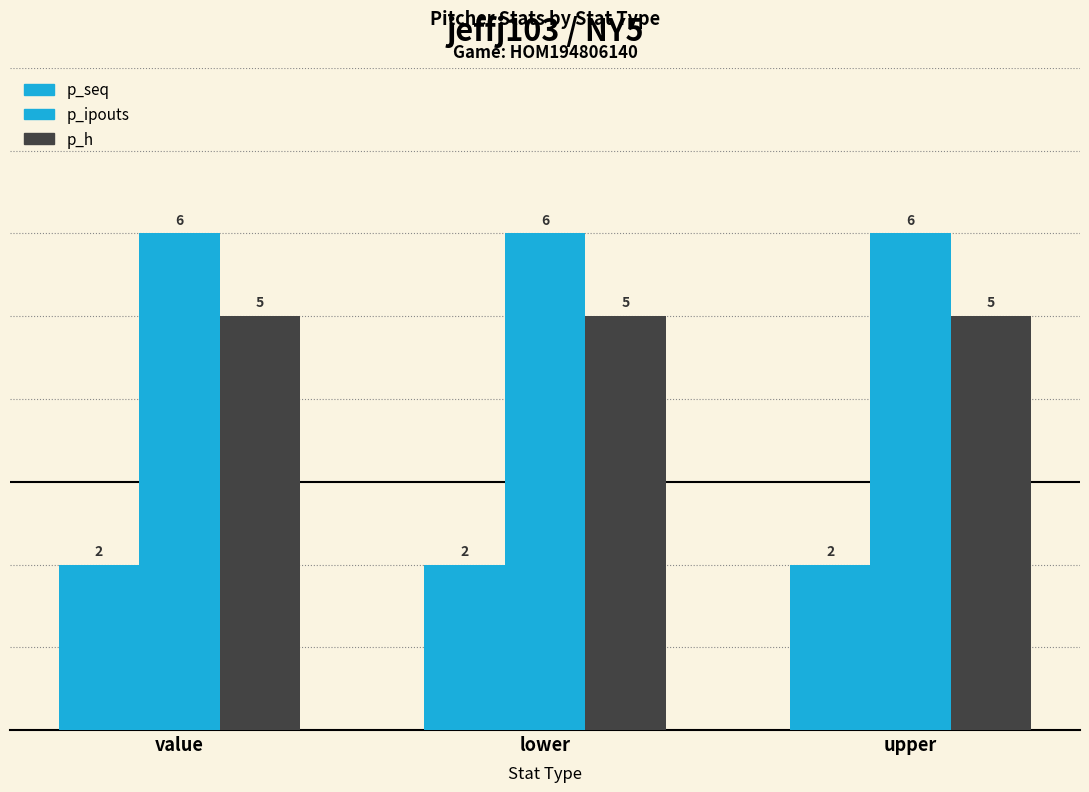

What is the minimum value for p_seq?

2